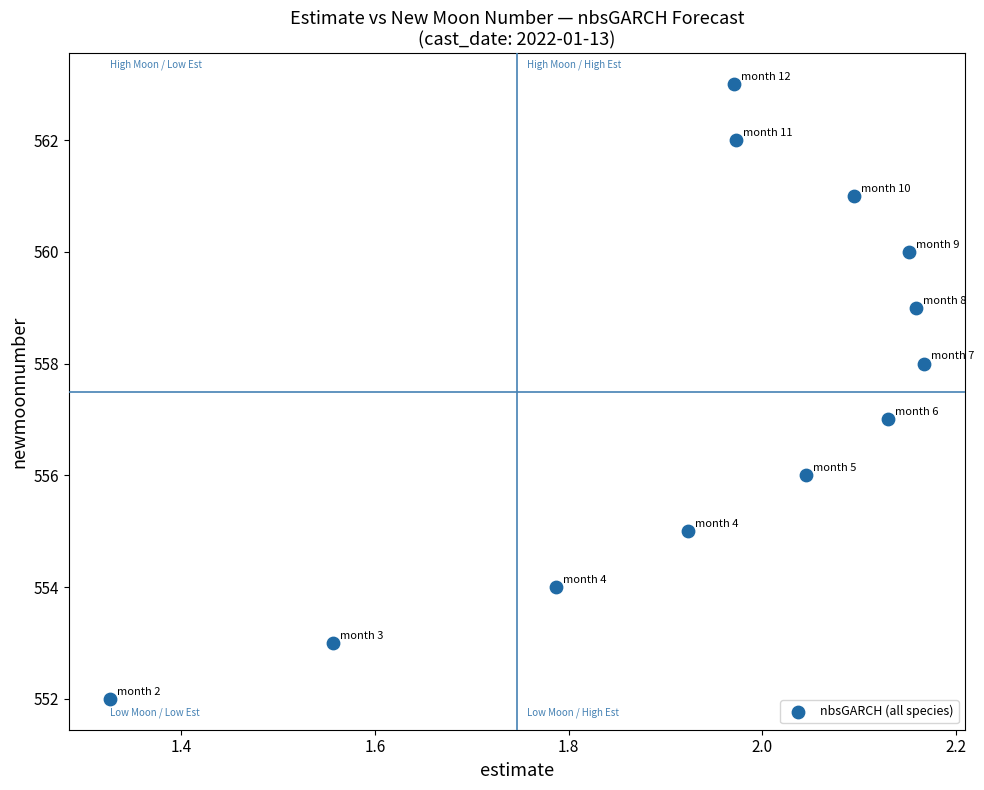

What is the range of Y values (max minus min)?

11